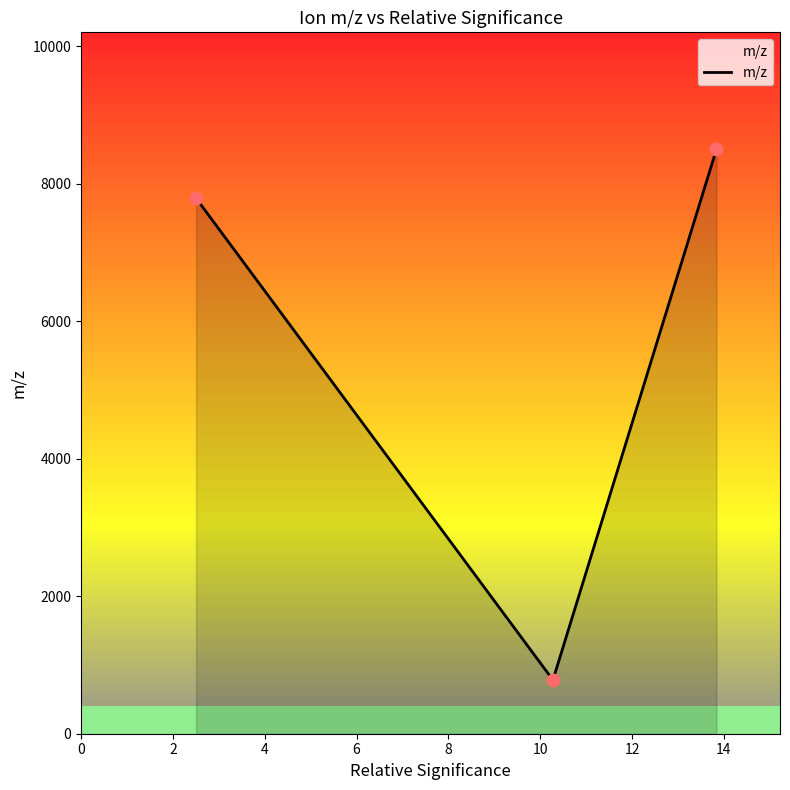

What is the sum of all values?

17076.2